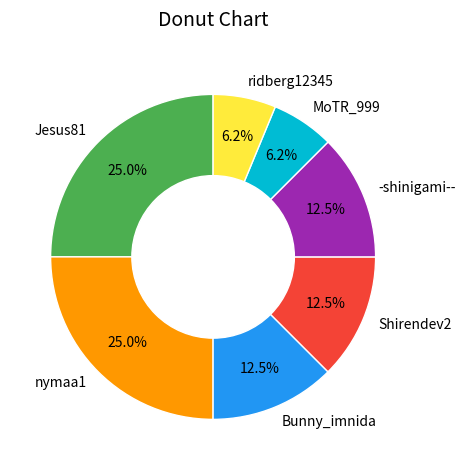

Is ridberg12345 the majority of the pie?

No